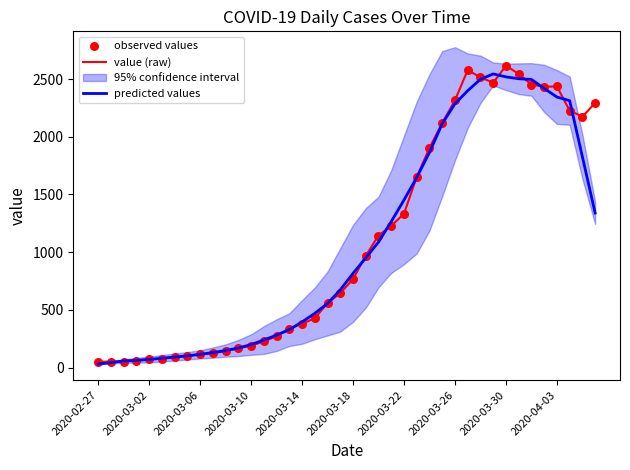

At how many categories does at least one series exceed 2478?

6